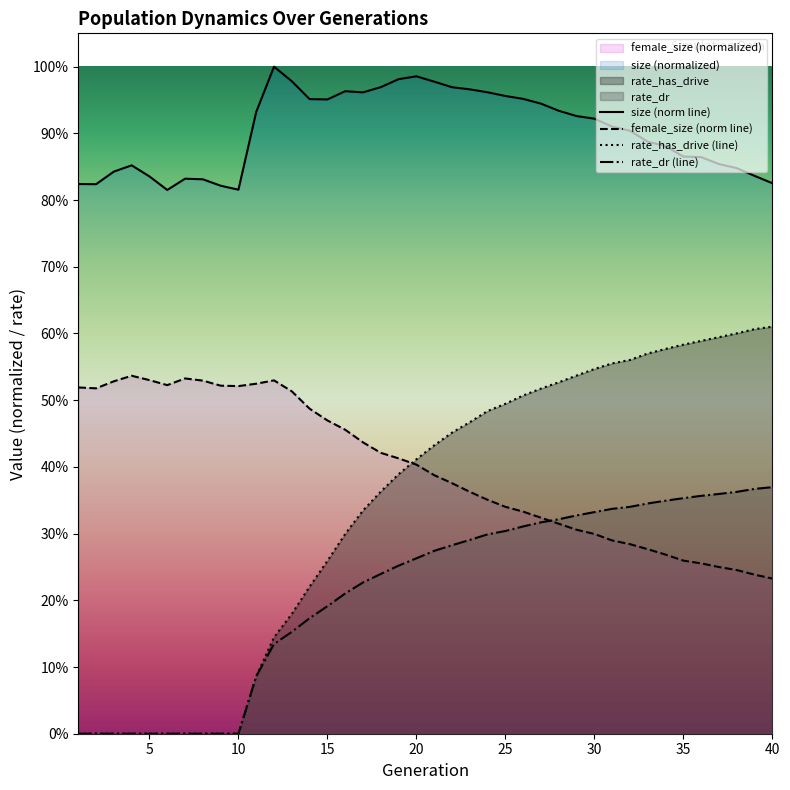

What is the difference between the maximum and minimum values in the rate_has_drive series?

0.6